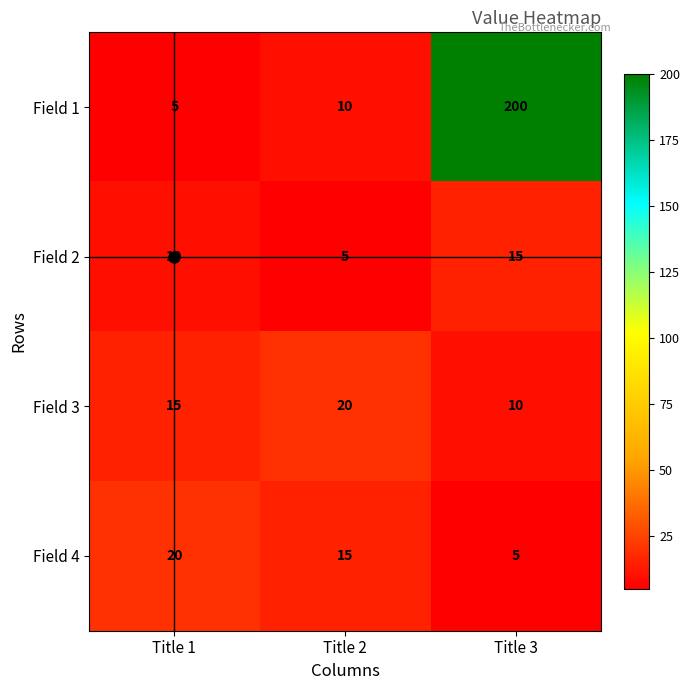

At Title 2, list the series in order from smallest to largest.

Field 2, Field 1, Field 4, Field 3